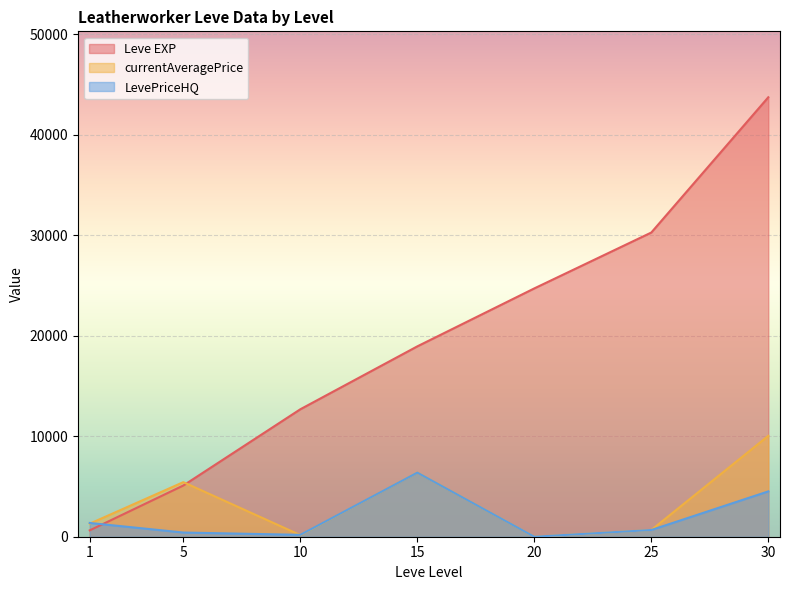

The value of LevePriceHQ at 30 is 4511.2. True or false?

True